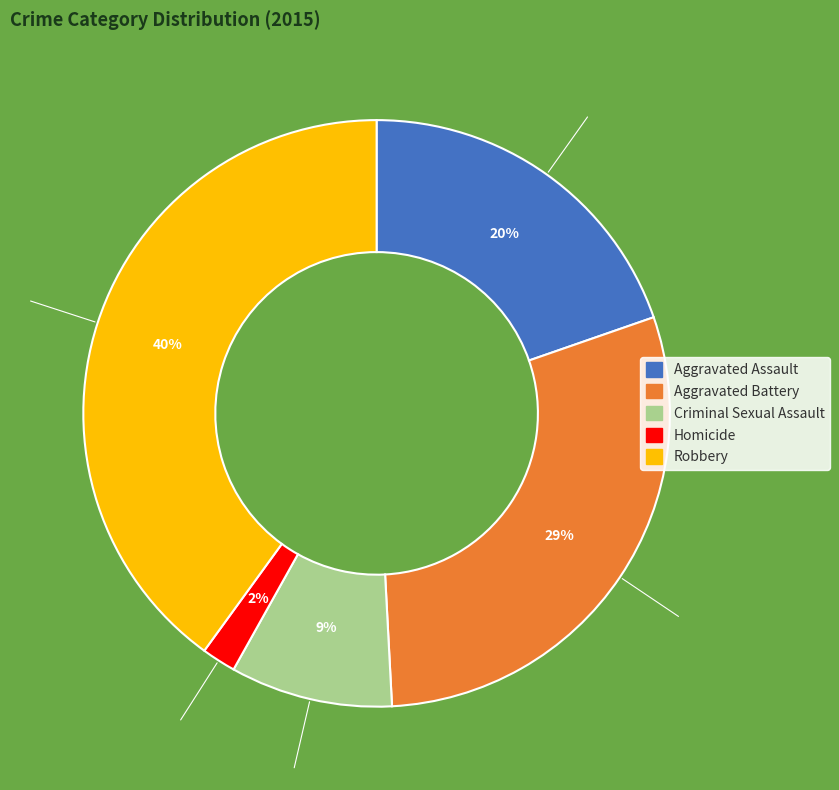

Rank the categories by value from lowest to highest.

Homicide, Criminal Sexual Assault, Aggravated Assault, Aggravated Battery, Robbery